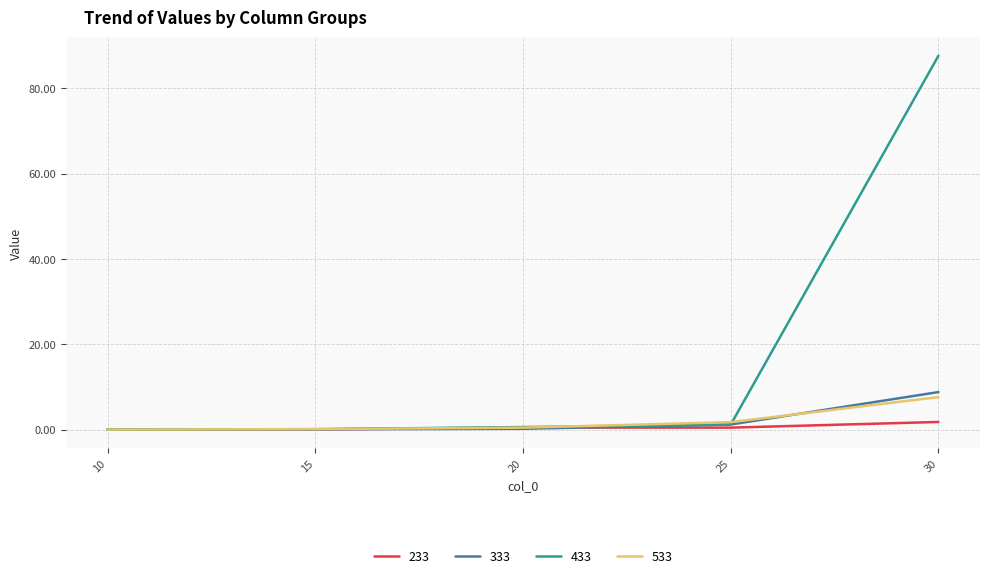

Which series ends up on top after the final intersection of 533 and 333?

333